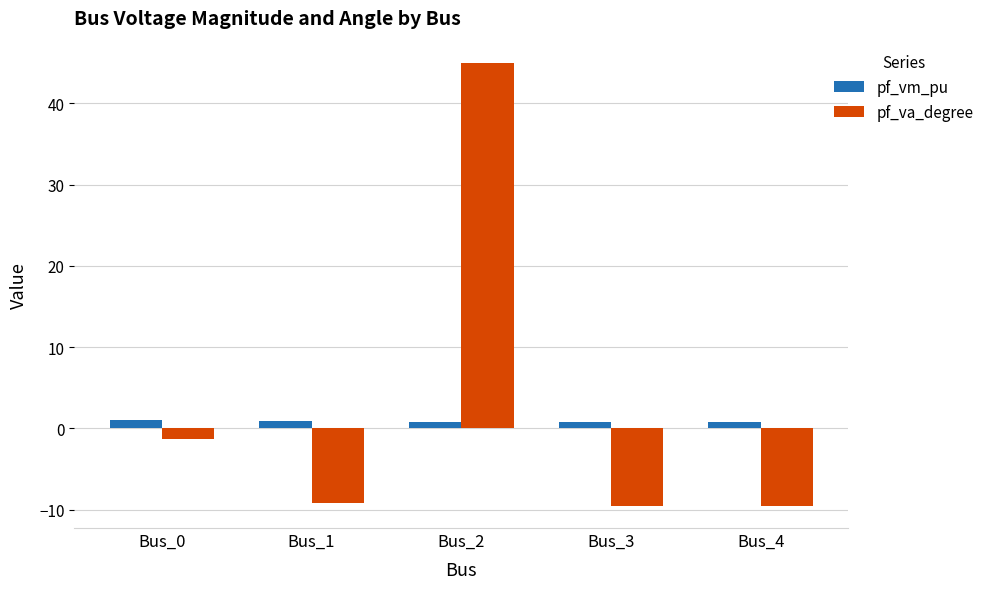

The value of pf_va_degree at Bus_2 is 74.2. True or false?

False